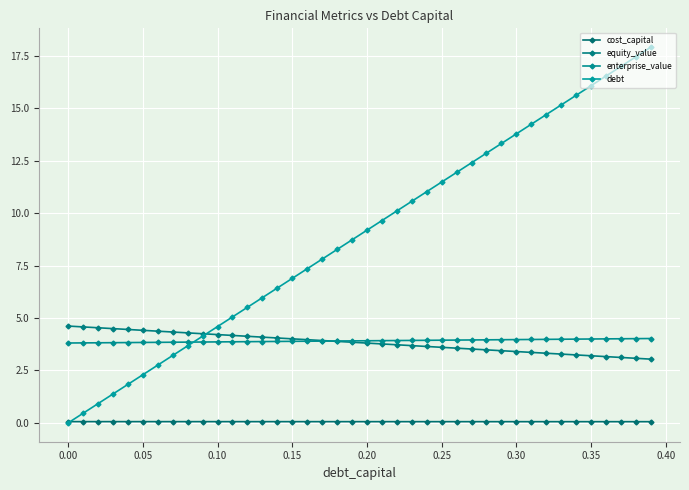

How many lines are shown in the chart?

4